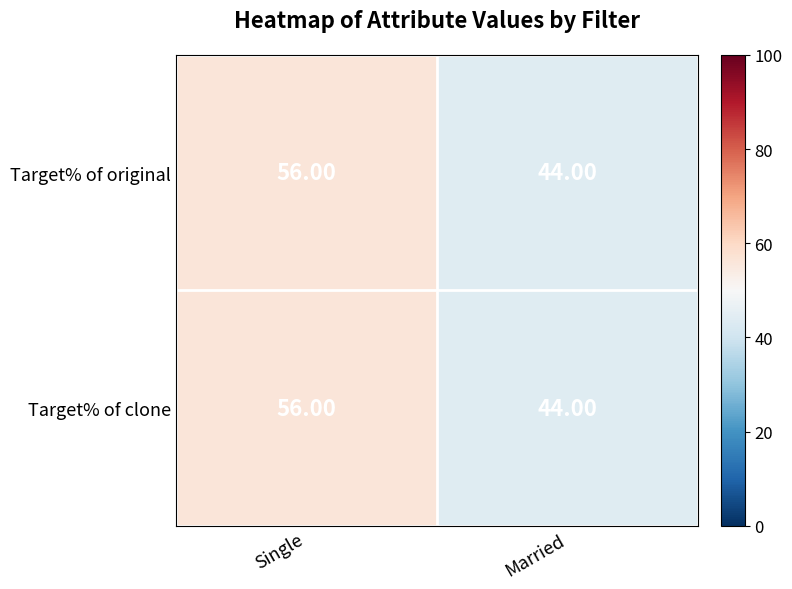

What is the total value across all series at Married?

88